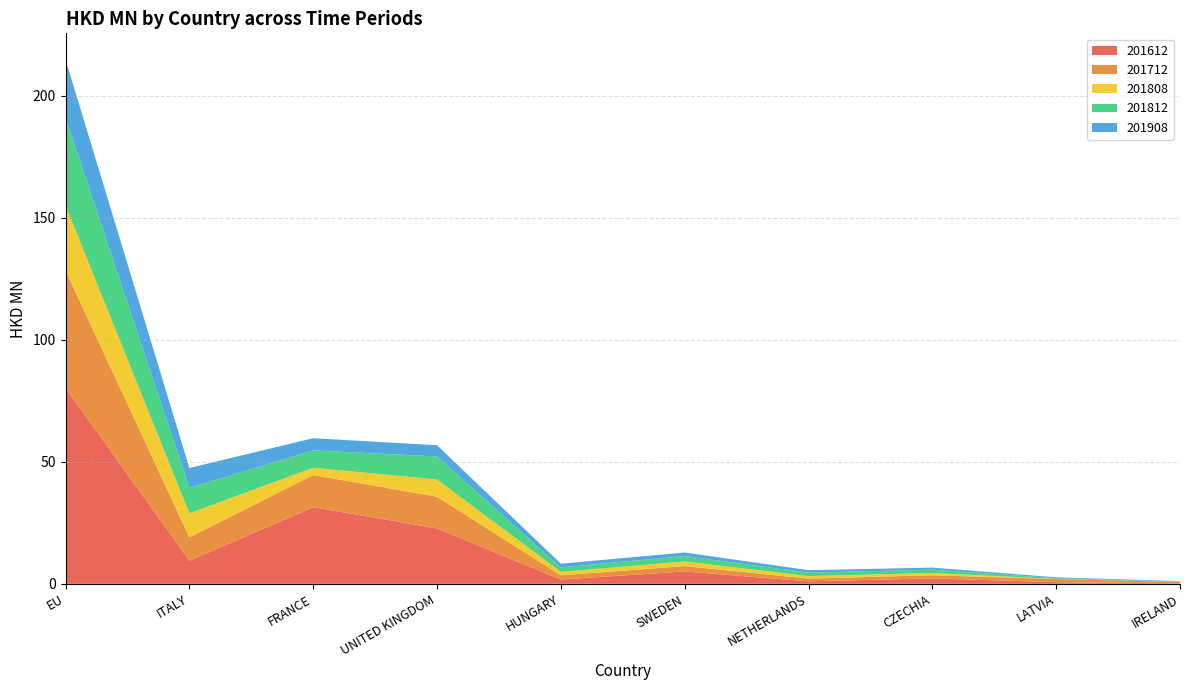

Reading left to right, list all the values displayed in this chart.

201612: EU=80.3	ITALY=9.5	FRANCE=31.3	UNITED KINGDOM=22.7	HUNGARY=1.7	SWEDEN=5.0	NETHERLANDS=1.0	CZECHIA=2.2	LATVIA=0.7	IRELAND=0.2
201712: EU=48.1	ITALY=9.6	FRANCE=13.2	UNITED KINGDOM=13.0	HUNGARY=1.7	SWEDEN=2.2	NETHERLANDS=1.1	CZECHIA=1.3	LATVIA=1.3	IRELAND=0.6
201808: EU=26.7	ITALY=9.8	FRANCE=3.0	UNITED KINGDOM=7.0	HUNGARY=1.4	SWEDEN=1.9	NETHERLANDS=1.1	CZECHIA=0.9	LATVIA=0.0	IRELAND=0.0
201812: EU=35.9	ITALY=10.4	FRANCE=7.1	UNITED KINGDOM=9.5	HUNGARY=1.8	SWEDEN=2.2	NETHERLANDS=1.4	CZECHIA=1.4	LATVIA=0.3	IRELAND=0.0
201908: EU=23.8	ITALY=8.2	FRANCE=5.0	UNITED KINGDOM=4.6	HUNGARY=1.5	SWEDEN=1.5	NETHERLANDS=1.0	CZECHIA=0.8	LATVIA=0.3	IRELAND=0.3